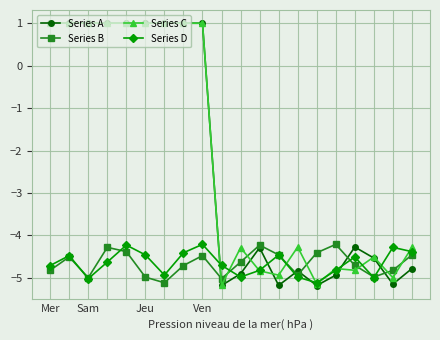

In Series D, how many points are lower than both neighbors (excluding endpoints)?

5